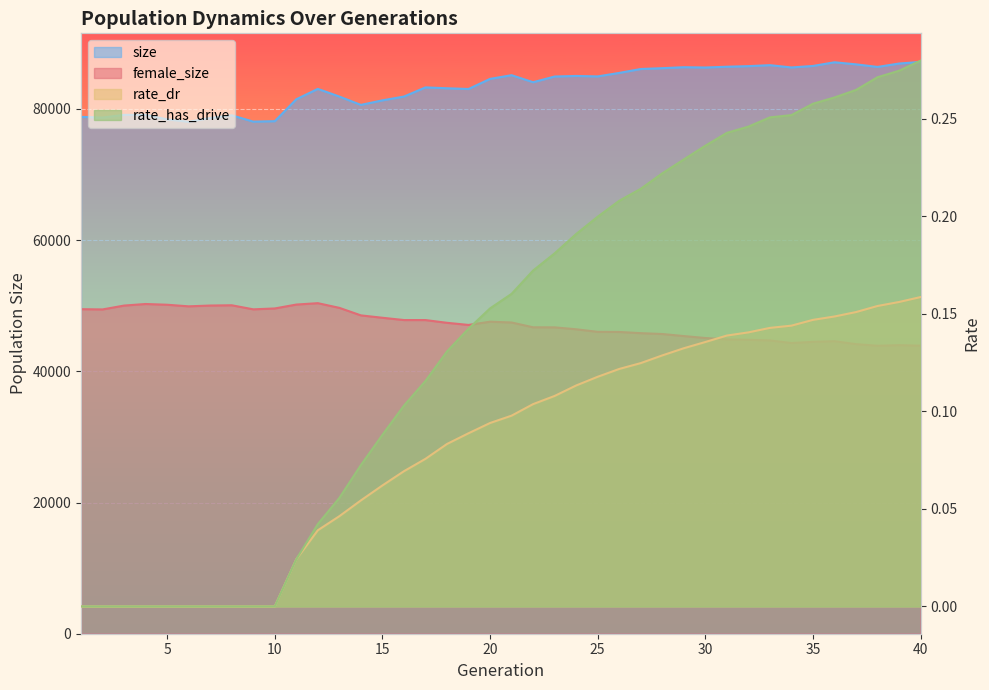

How many categories are shown in the chart?

40